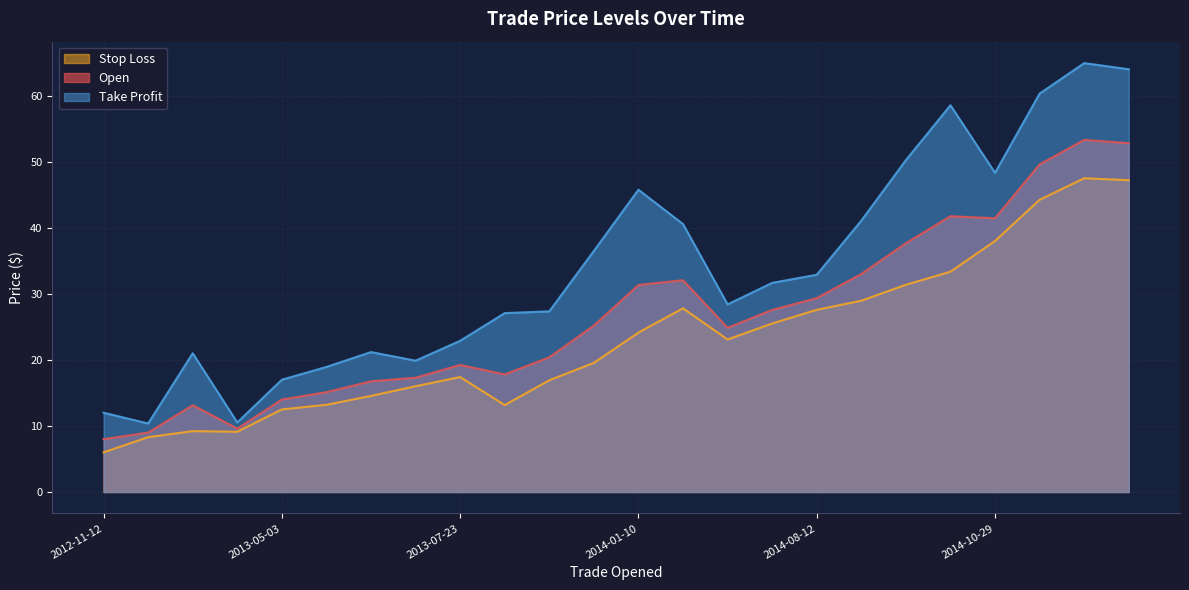

Where does the Take Profit series first go above 31?

2013-12-06